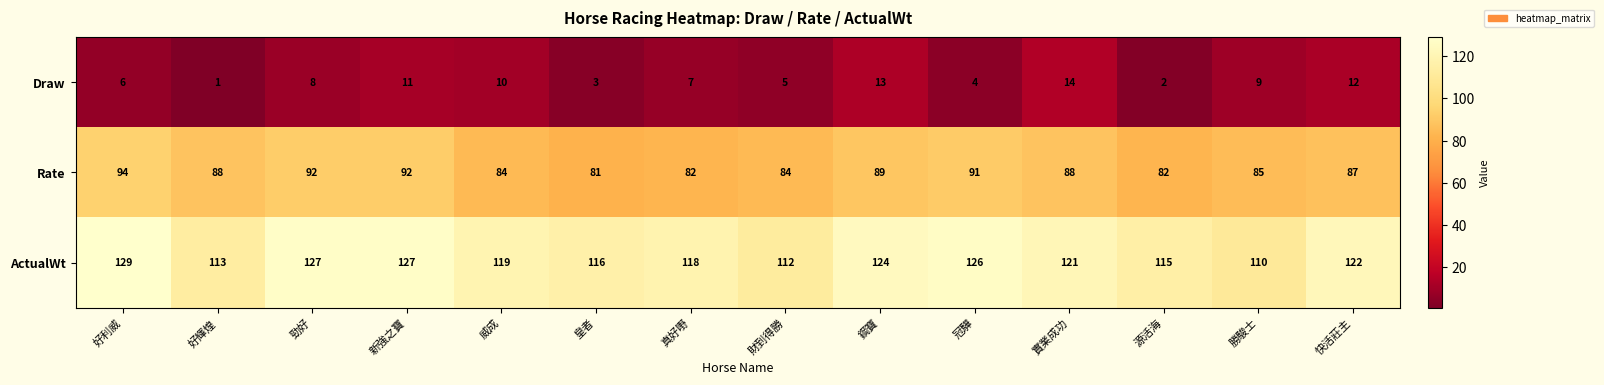

What is the sum of all ActualWt values?

1679